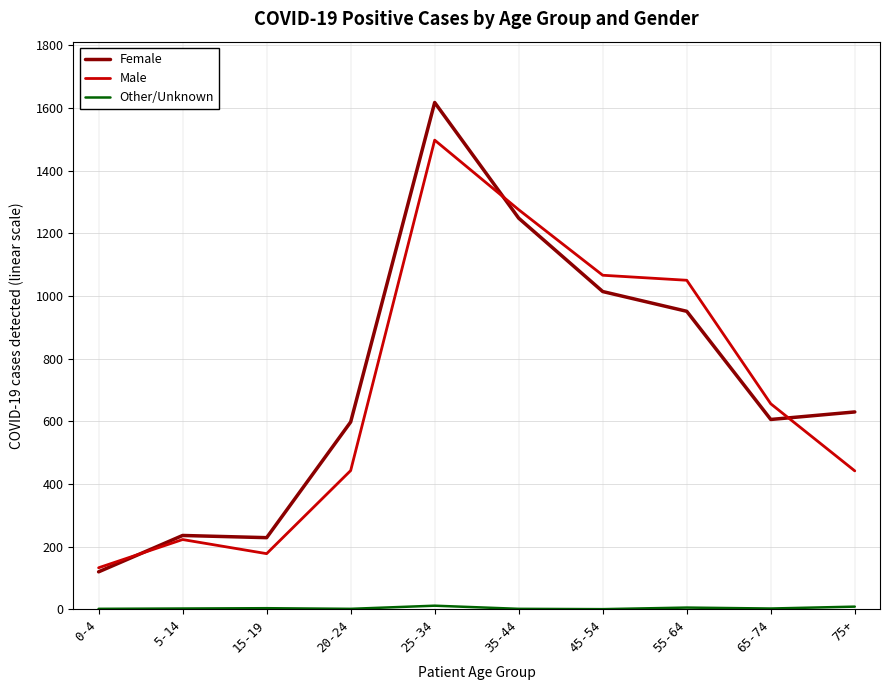

Which label corresponds to the largest value in the chart?

25-34